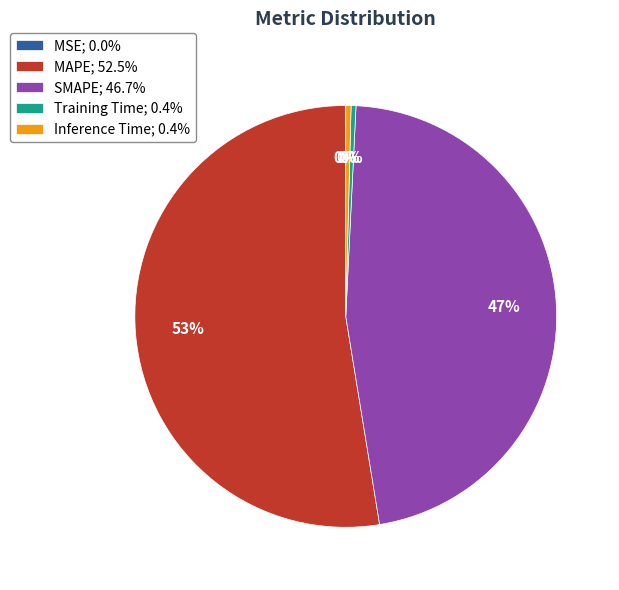

Is the sum of SMAPE; 46.7% and Inference Time; 0.4% greater than half?

No